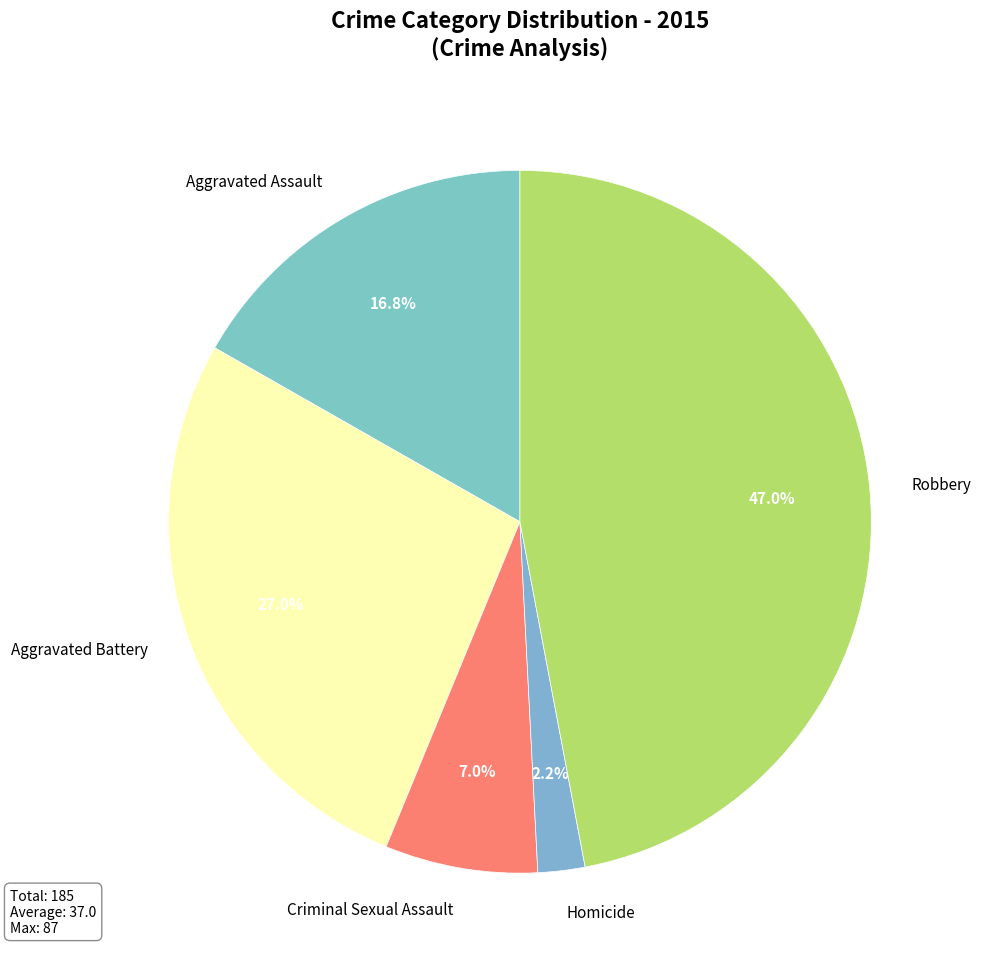

True or false: Robbery accounts for 47% of the total.

True